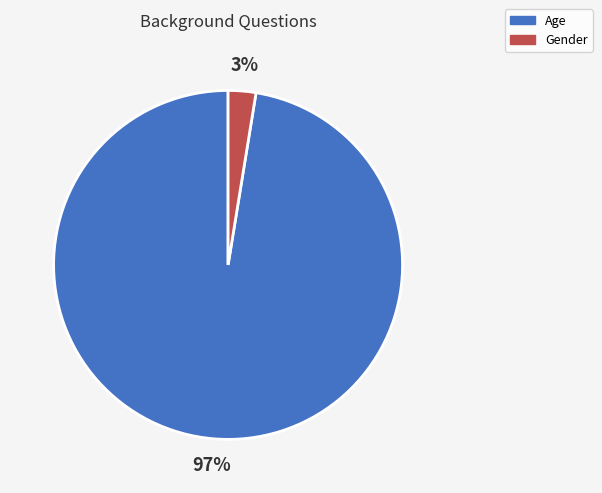

Which has a higher value, Gender or Age?

Age